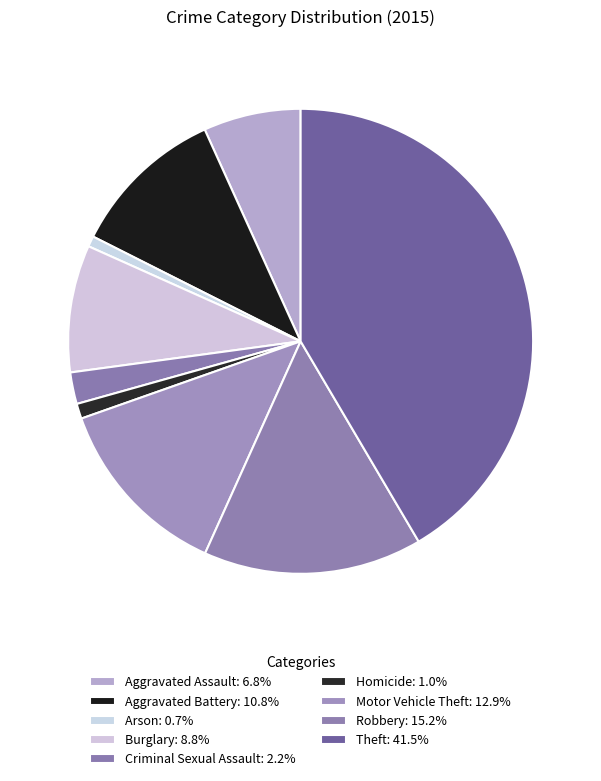

Count the number of slices in the pie.

9